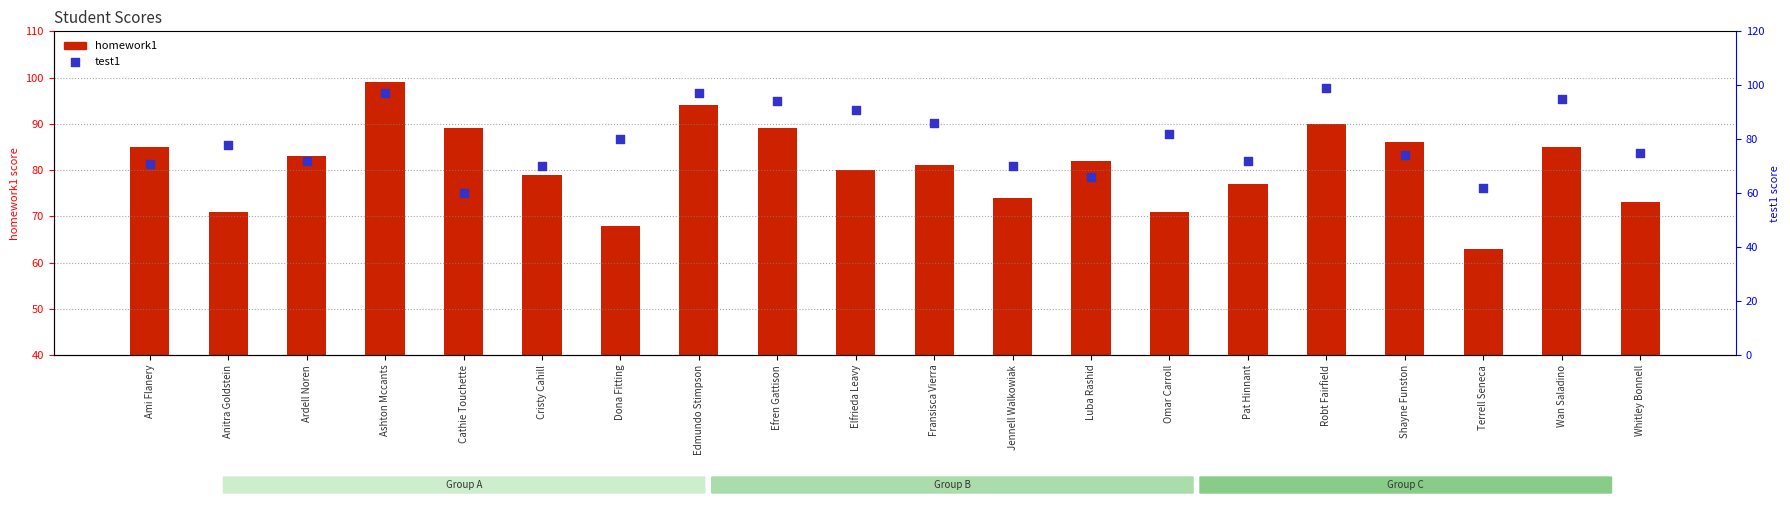

Which series contains the lowest Y value?

test1